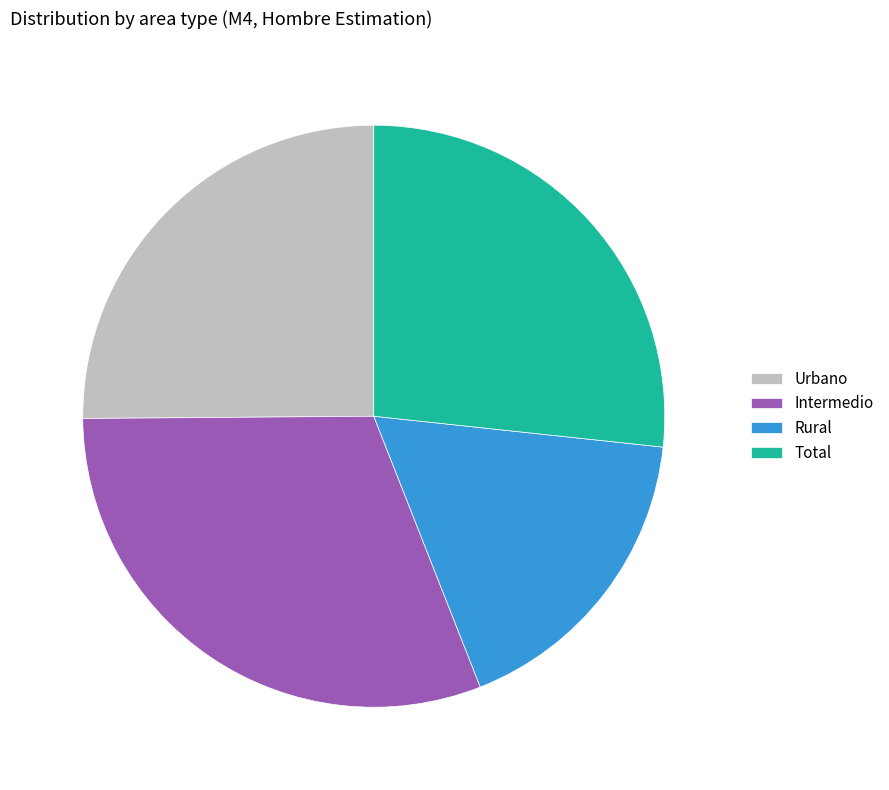

Between Rural and Urbano, which is larger?

Urbano